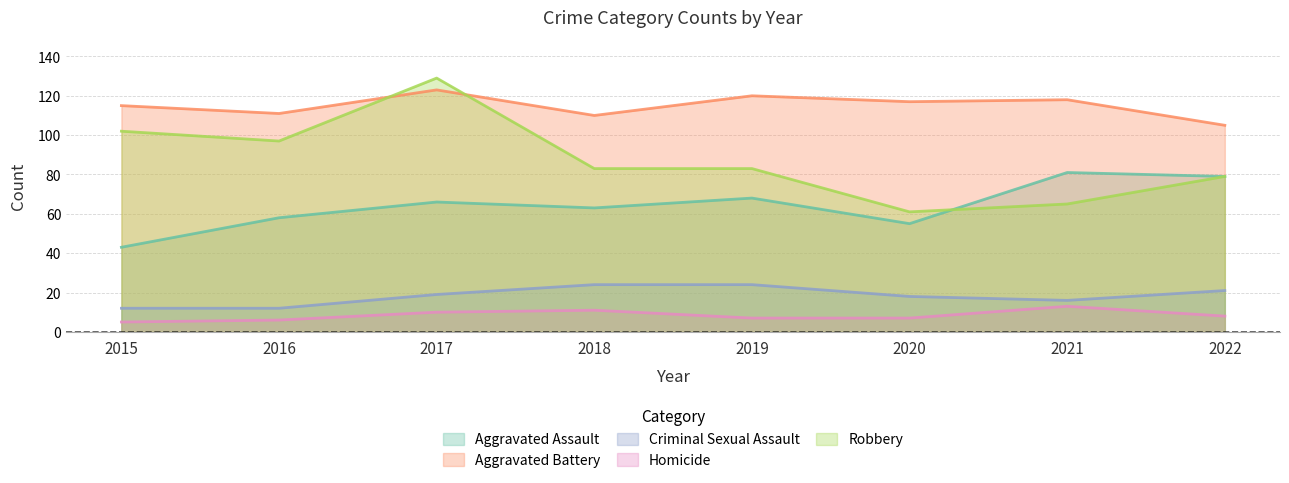

What is the total value across all series at 2021?

293